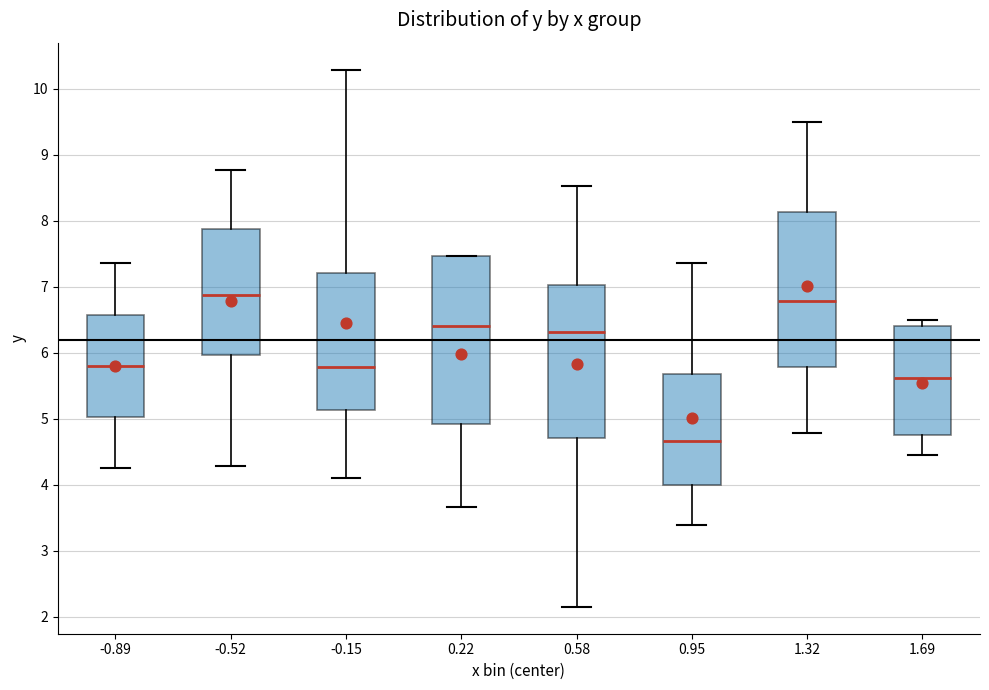

Reading left to right, read every box against the y-axis: the position of its median line, the range the box covers, and the ends of its whiskers. The values are not printed on the chart, so give them approximately, as read against the axis.

-0.89: median 5.8, box 5.0 to 6.6, whiskers 4.2 to 7.4
-0.52: median 6.9, box 6.0 to 7.9, whiskers 4.3 to 8.8
-0.15: median 5.8, box 5.1 to 7.2, whiskers 4.1 to 10.3
0.22: median 6.4, box 4.9 to 7.5, whiskers 3.7 to 7.5
0.58: median 6.3, box 4.7 to 7.0, whiskers 2.1 to 8.5
0.95: median 4.7, box 4.0 to 5.7, whiskers 3.4 to 7.4
1.32: median 6.8, box 5.8 to 8.1, whiskers 4.8 to 9.5
1.69: median 5.6, box 4.8 to 6.4, whiskers 4.4 to 6.5